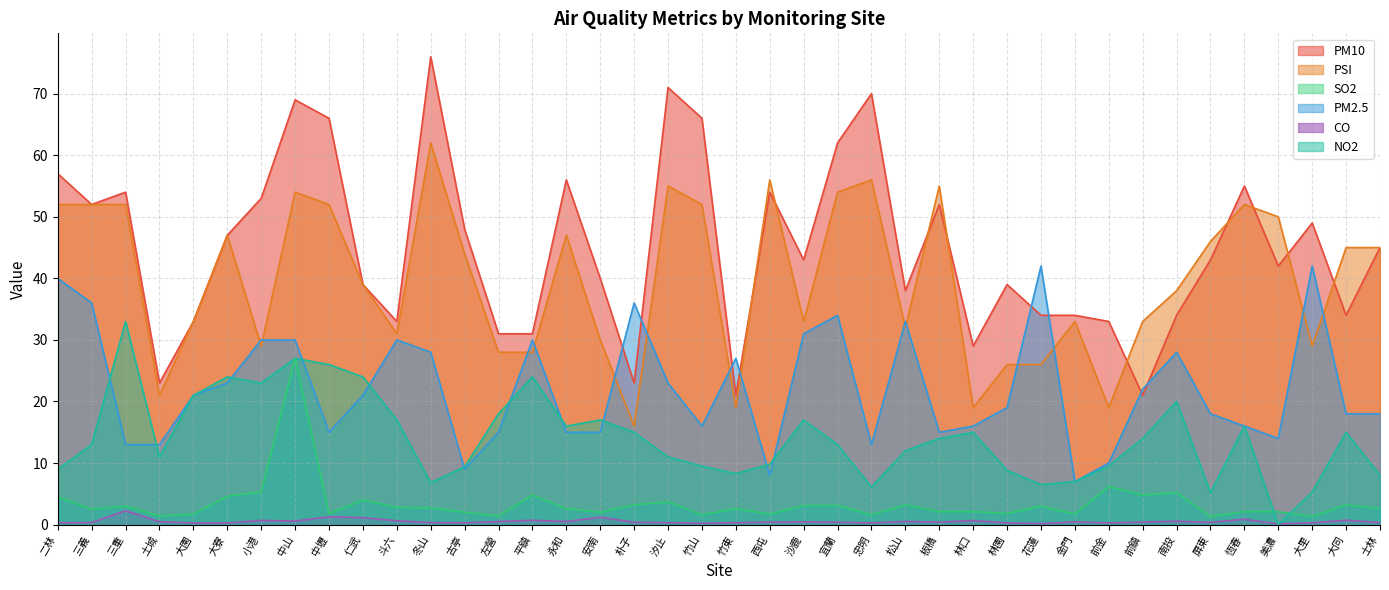

Where is the first local maximum for PM2.5?

斗六